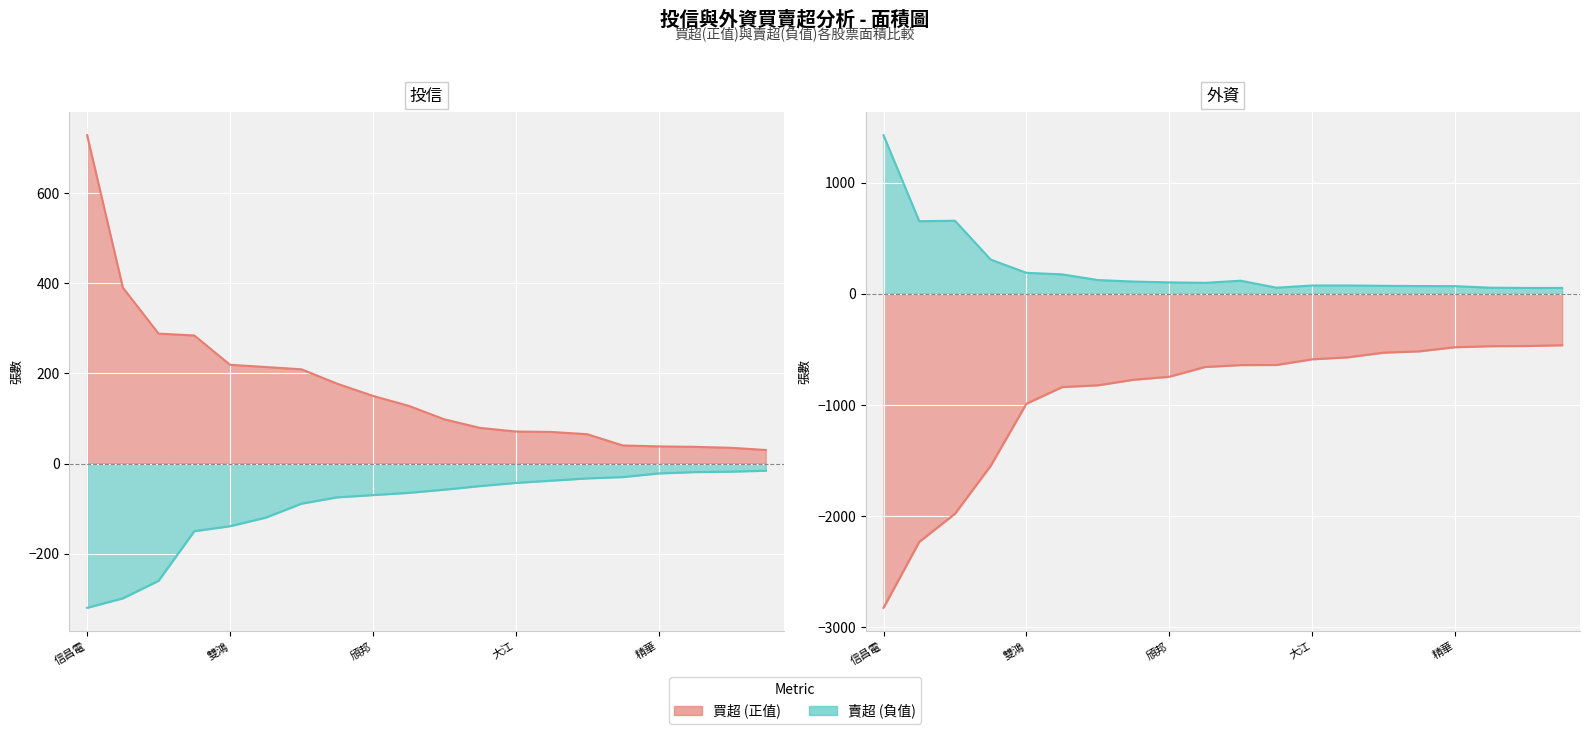

Where do 投信買超(買) and 外資買超(買) first cross each other?

台燿 and 雙鴻